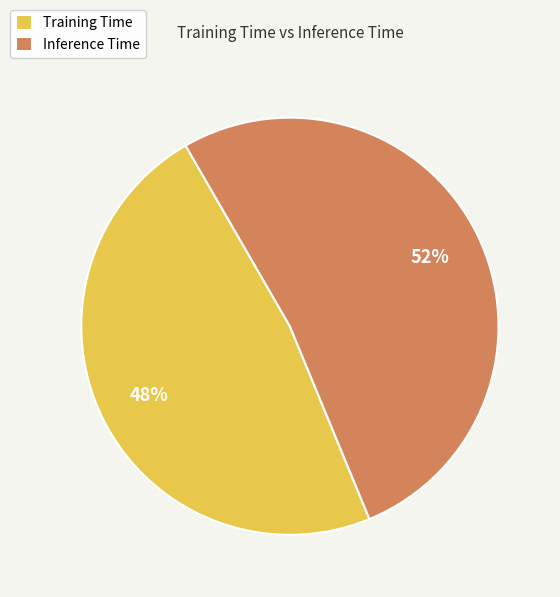

To the nearest percent, what is the difference between the Inference Time and Training Time slice percentages?

4%